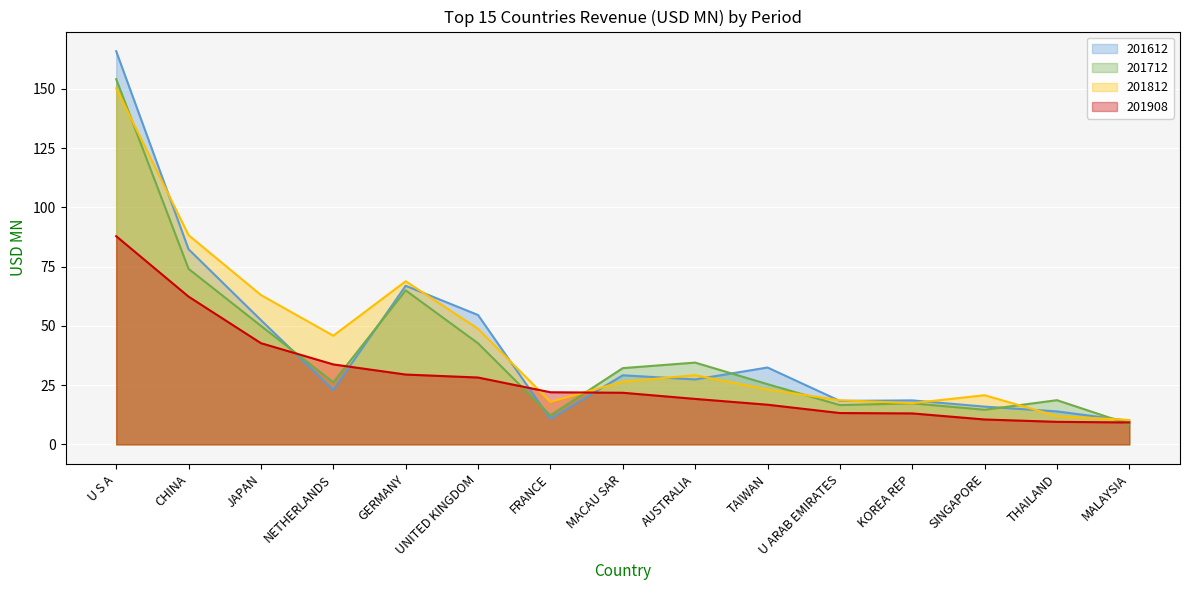

What is the label of the 9th point from the right?

FRANCE